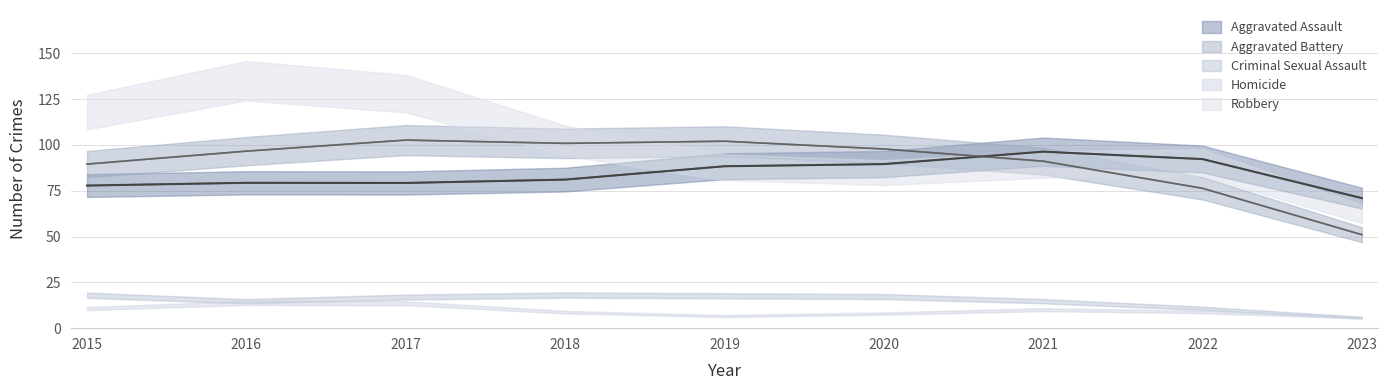

Where is the first local minimum for Aggravated Battery?

2018